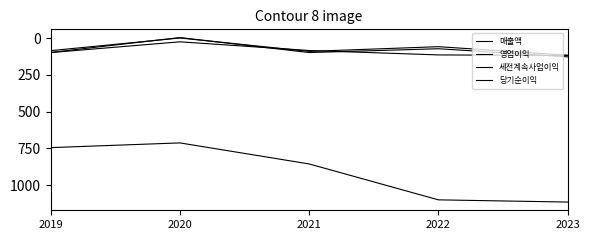

Is the value of 당기순이익 at 2019 greater than the value of 매출액 at 2019?

No